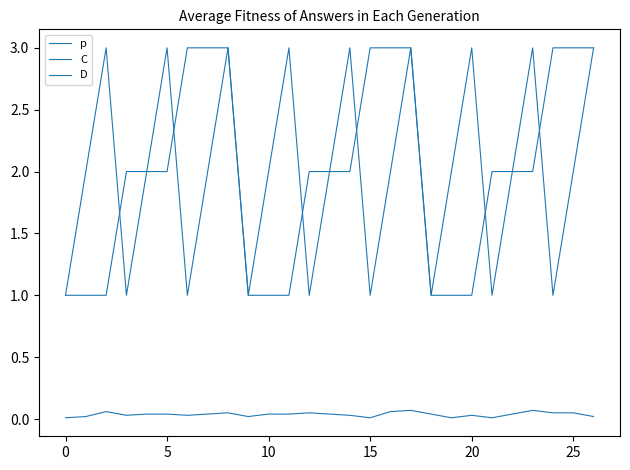

Is this an area chart (filled region under the line)?

No